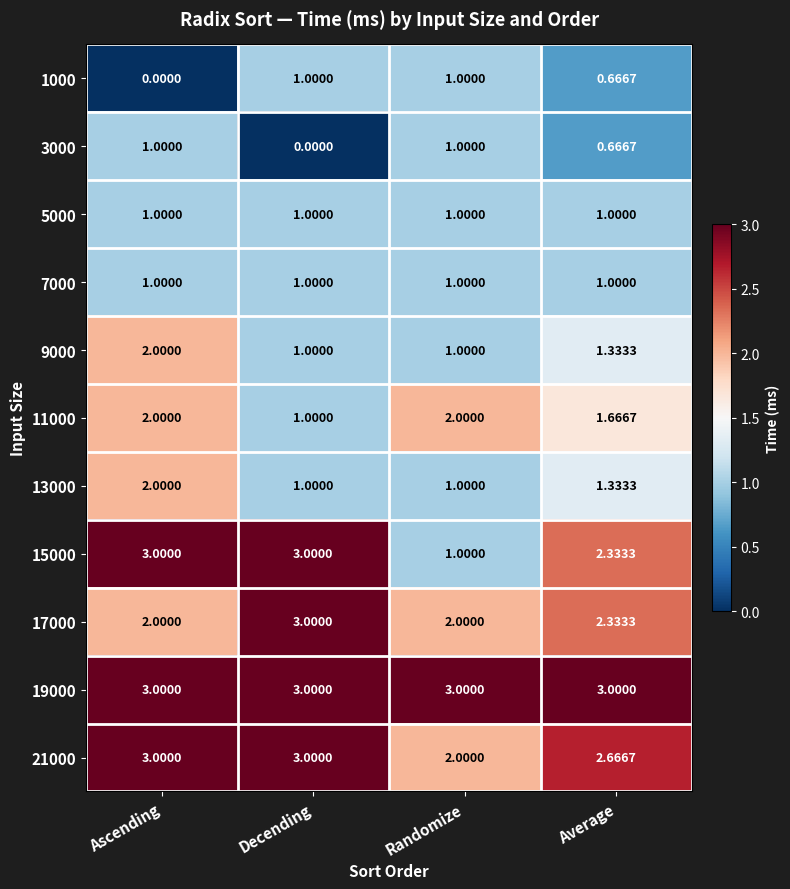

At which category is the sum across all series the highest?

Ascending